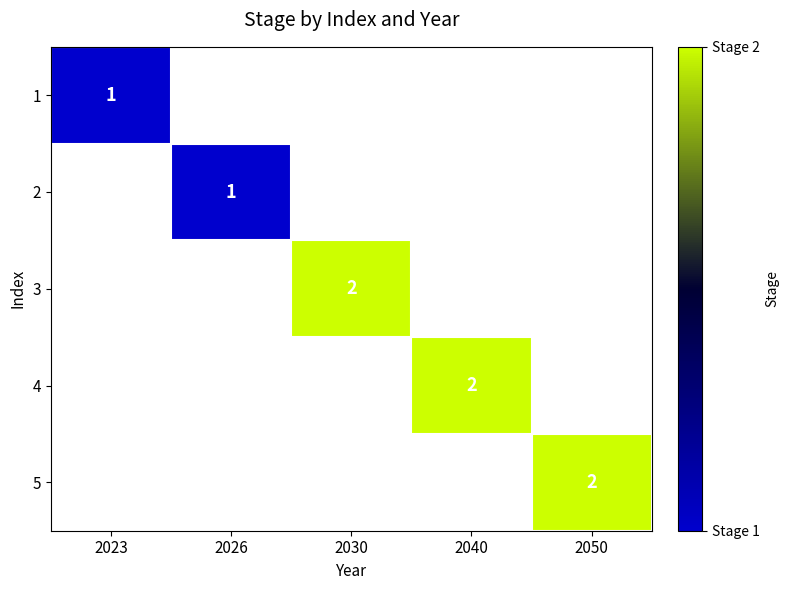

What is the maximum value shown in the chart?

2.0